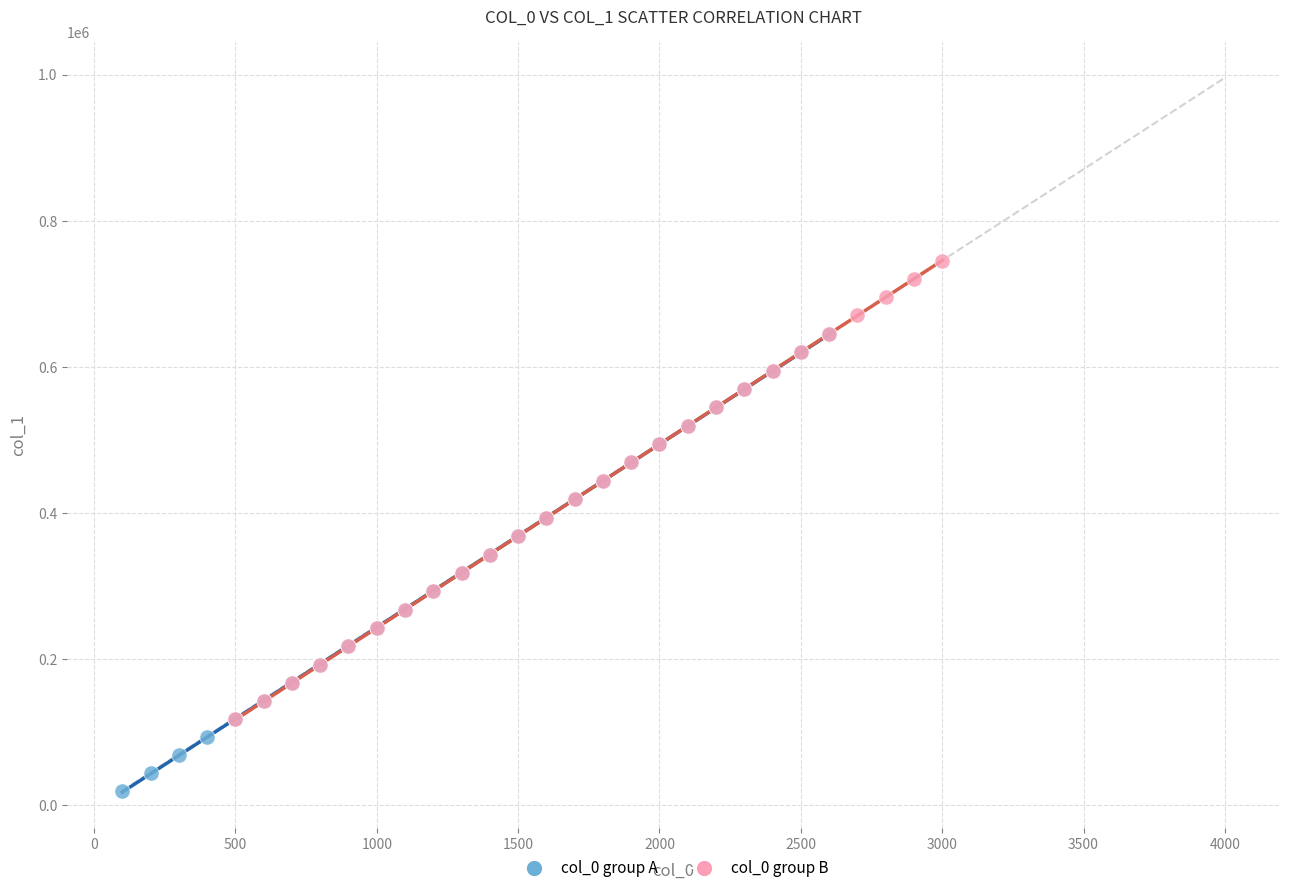

Which series contains the lowest Y value?

col_0 group A